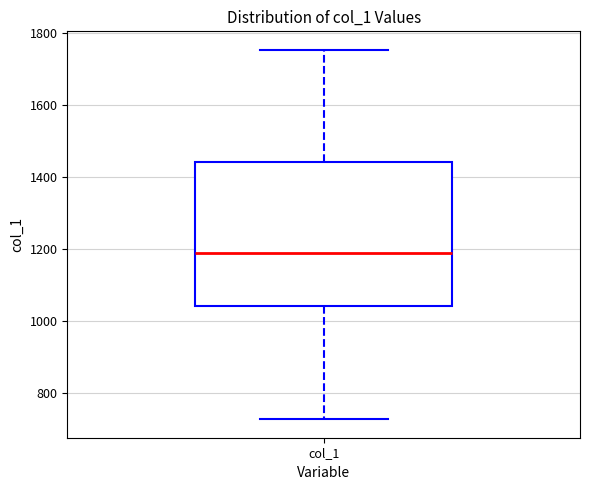

Where is the upper edge of the box for col_1 on the y-axis? The values are not printed on the chart, so give them approximately, as read against the axis.

1440